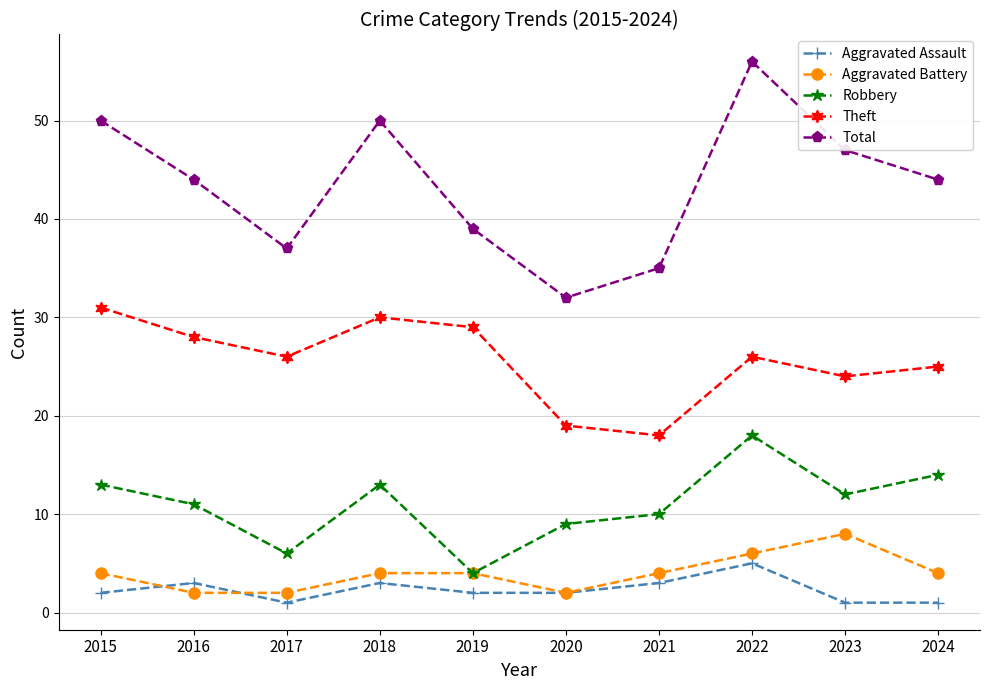

What is the sum of the Total values at 2019 and 2017?

76